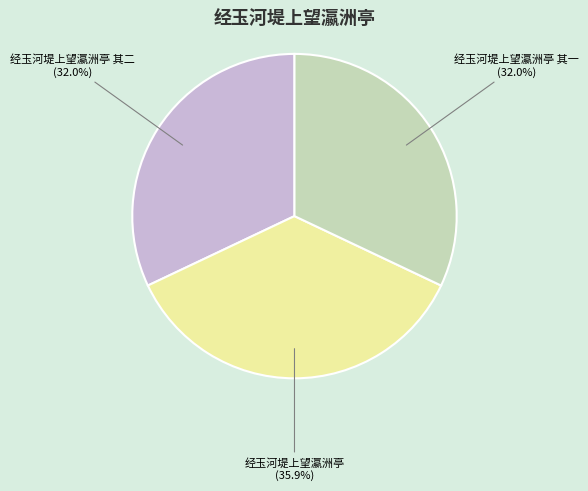

Is it true that 经玉河堤上望瀛洲亭 is 26% of the pie?

False